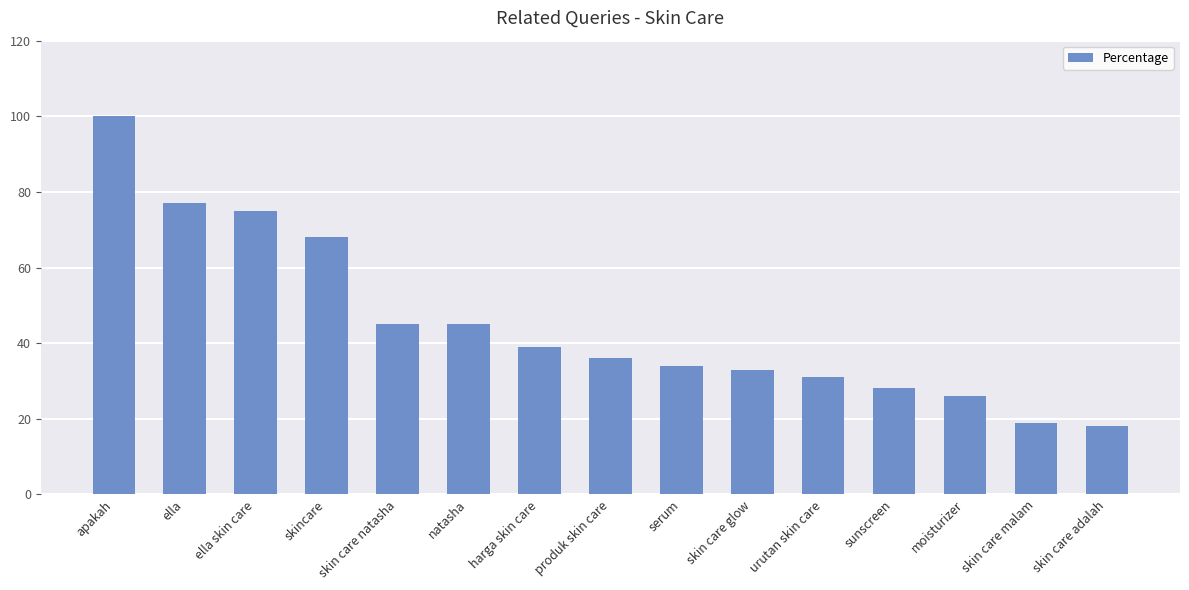

Reading right to left, list all the values displayed in this chart.

skin care adalah=18	skin care malam=19	moisturizer=26	sunscreen=28	urutan skin care=31	skin care glow=33	serum=34	produk skin care=36	harga skin care=39	natasha=45	skin care natasha=45	skincare=68	ella skin care=75	ella=77	apakah=100